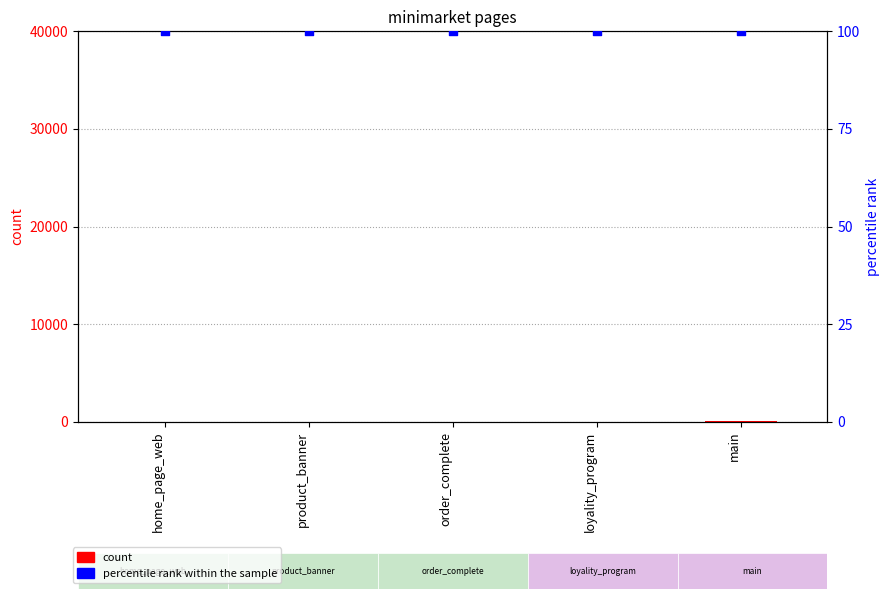

Which series has the largest total across all categories?

percentile rank within the sample